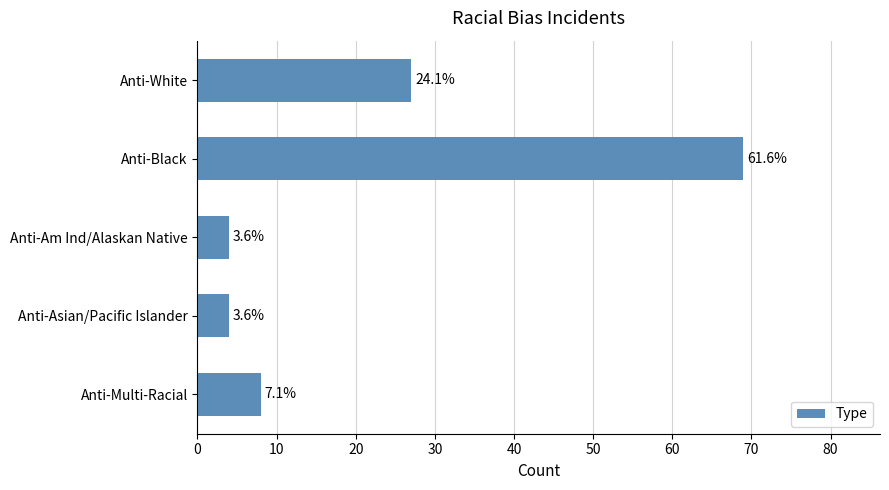

Does the chart contain any negative values?

No